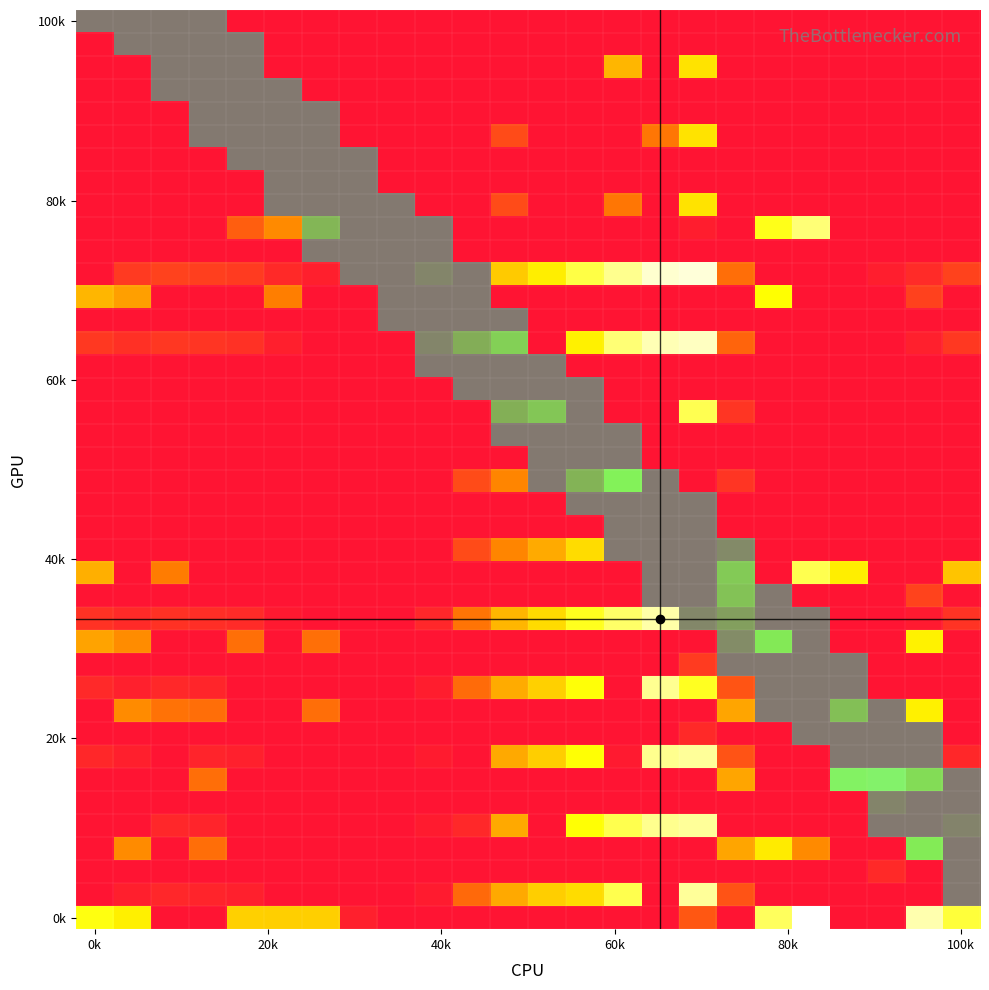

How many categories are shown in the chart?

24